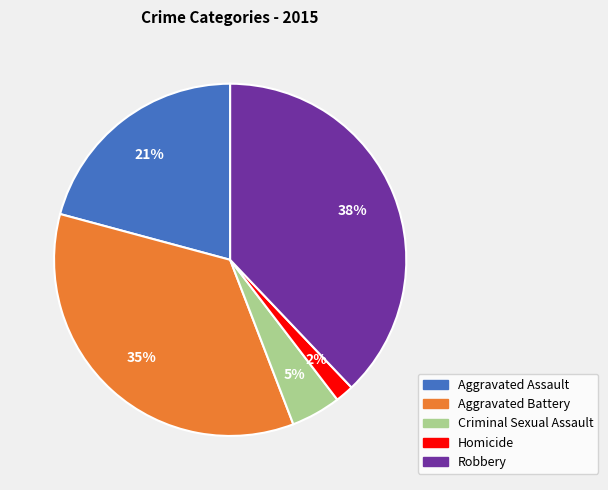

Do Aggravated Assault and Robbery together represent more than half of the pie?

Yes